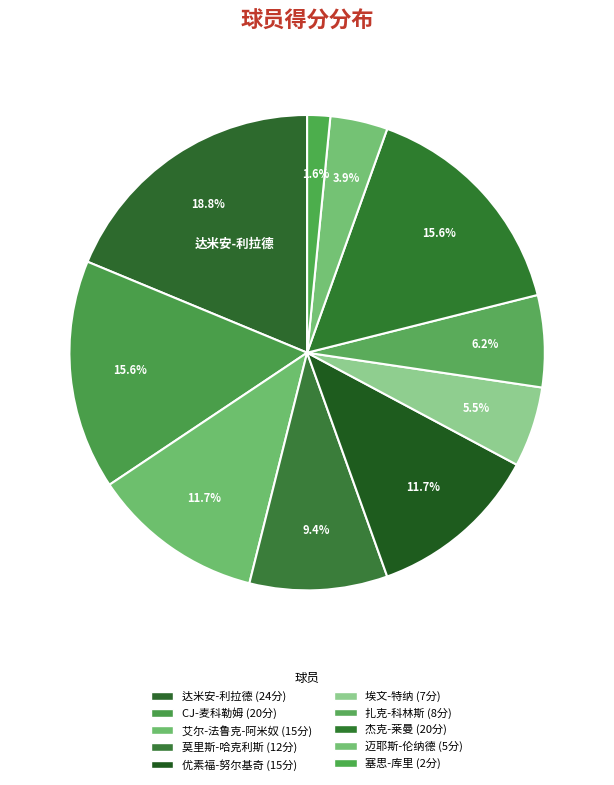

What percentage do 扎克-科林斯 and 迈耶斯-伦纳德 together represent?

10.2%